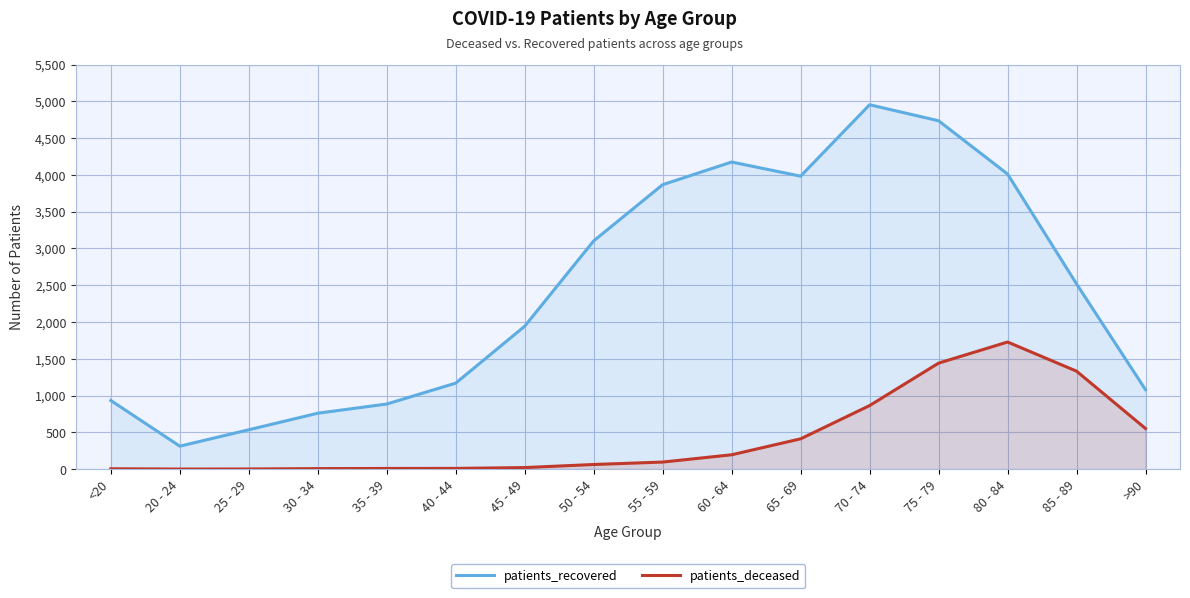

True or false: patients_deceased has a value of 1441 at 75 - 79.

True